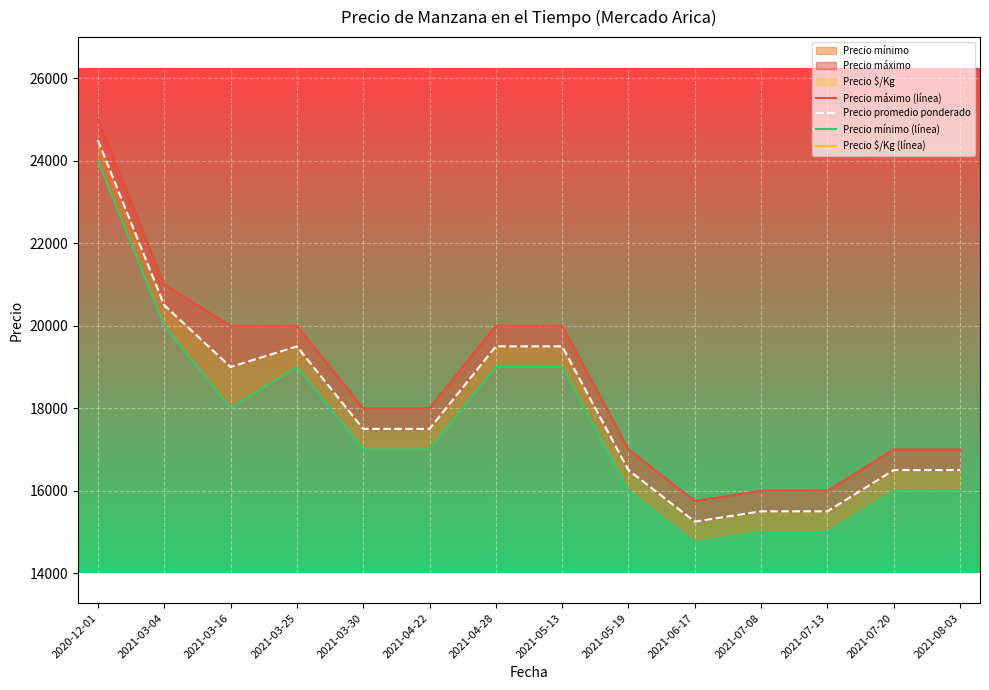

Is the value of Precio promedio ponderado at 2021-03-04 greater than the value of Precio $/Kg (línea) at 2021-04-28?

Yes